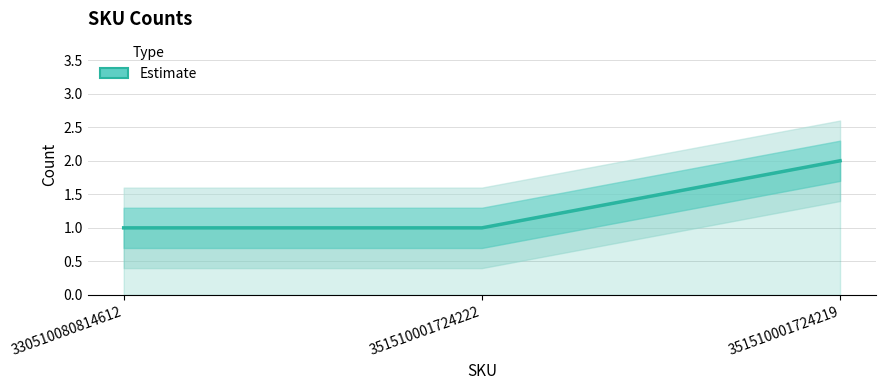

True or false: the data shows 1 at 351510001724222.

False